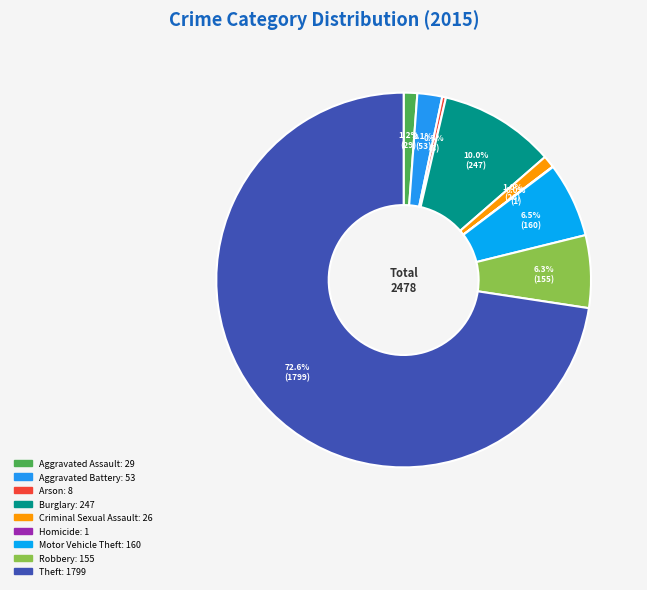

Count the number of slices in the pie.

9